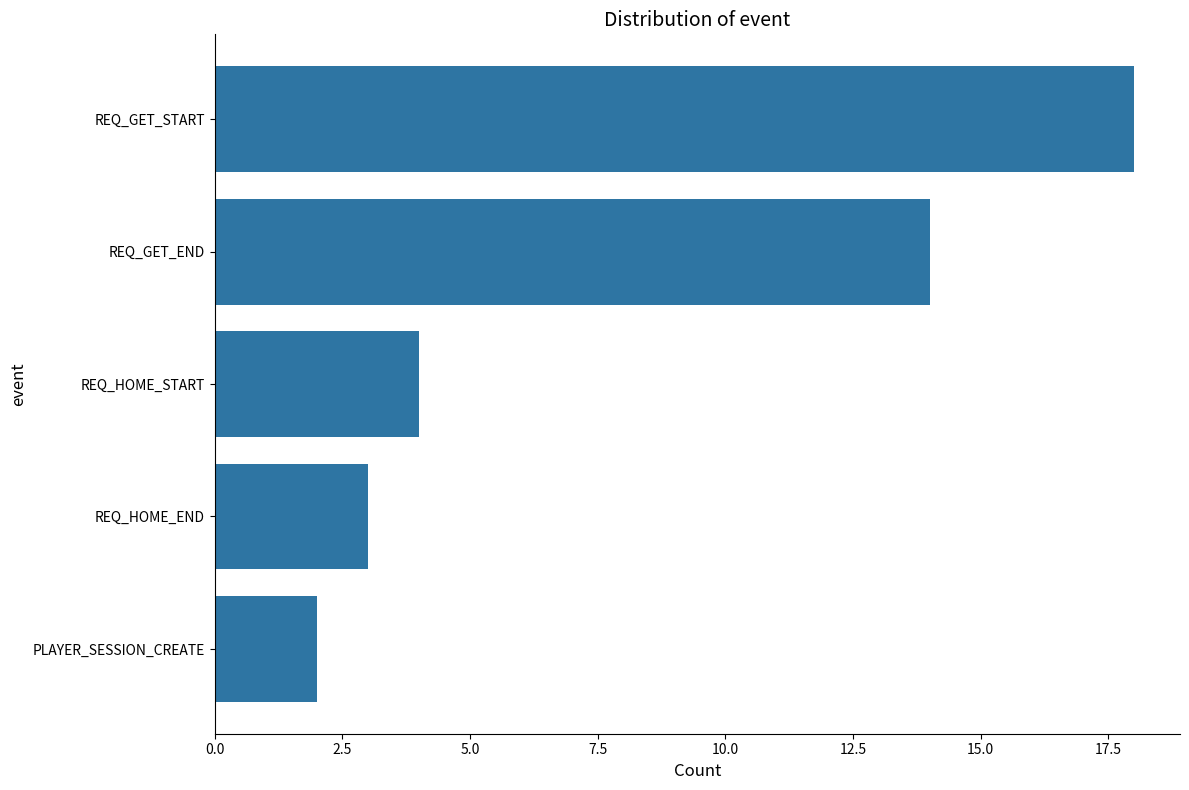

Reading bottom to top, extract all data points from this chart.

2	3	4	14	18